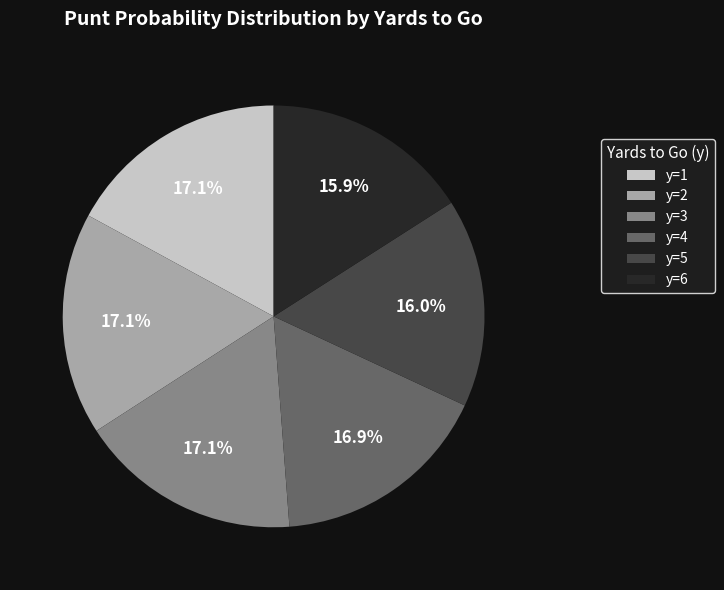

Is it true that y=6 is 25% of the pie?

False